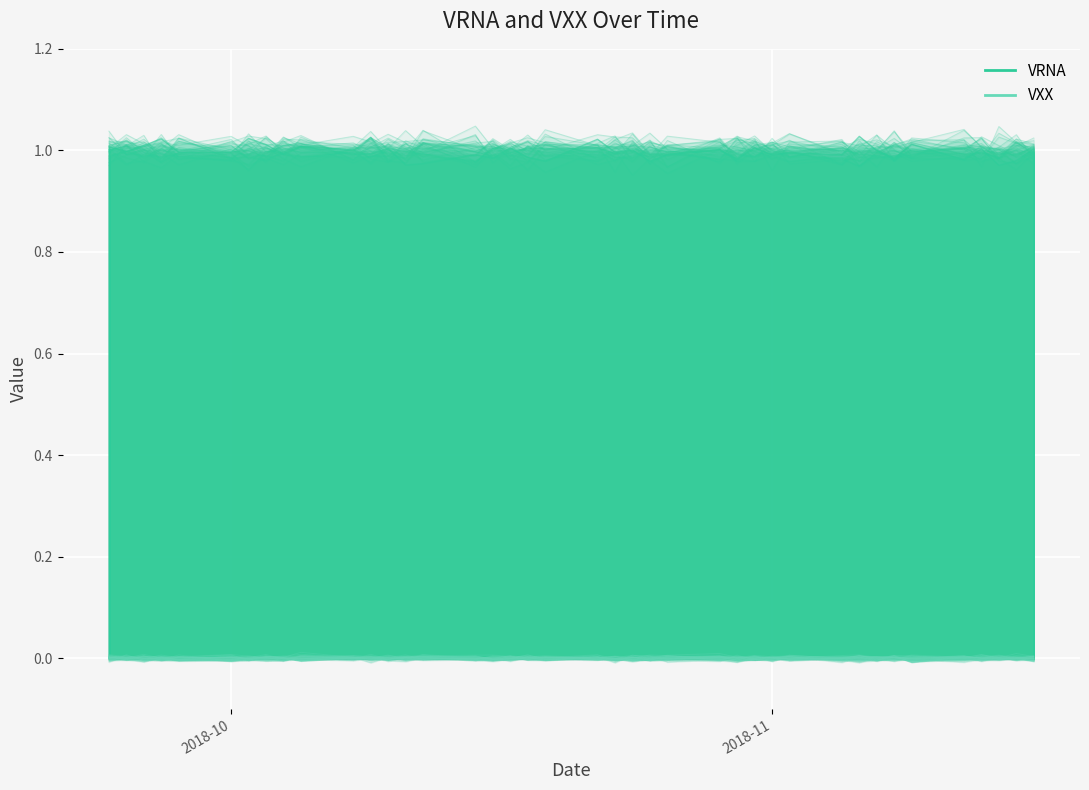

Is the value of VXX at 12 greater than the value of VRNA at 10?

No